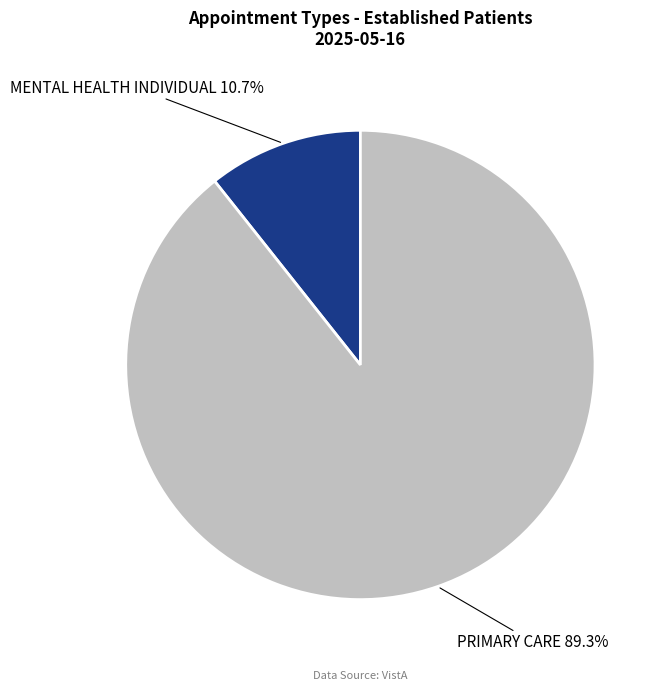

Is there a majority slice in this chart?

Yes